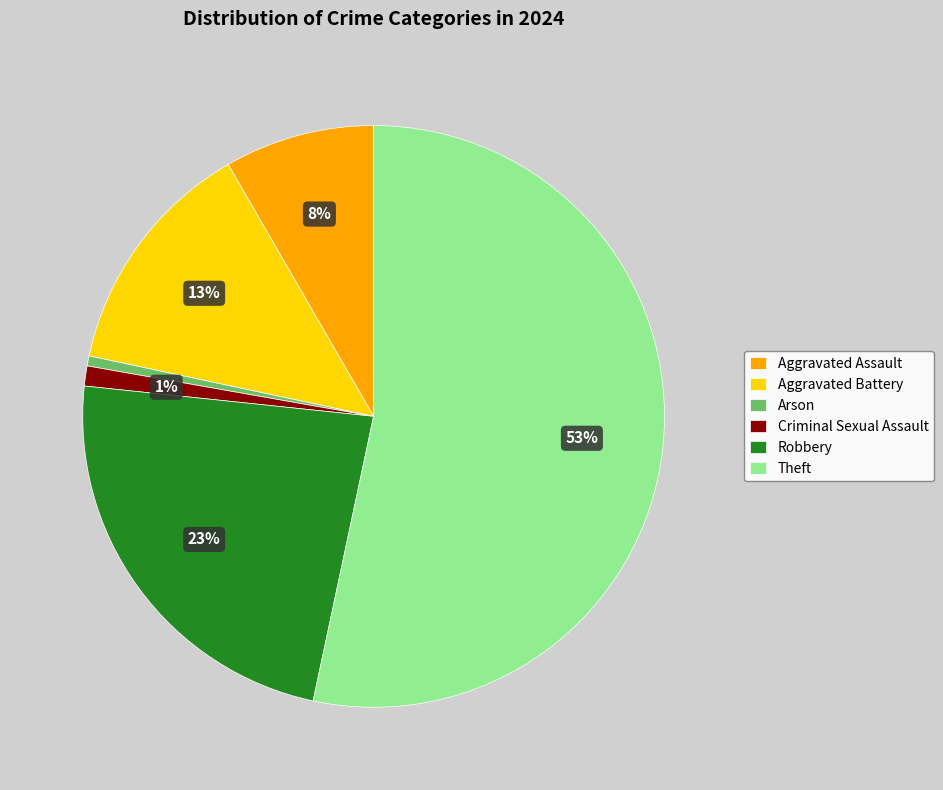

What percentage is the Aggravated Battery slice, to the nearest percent?

13%